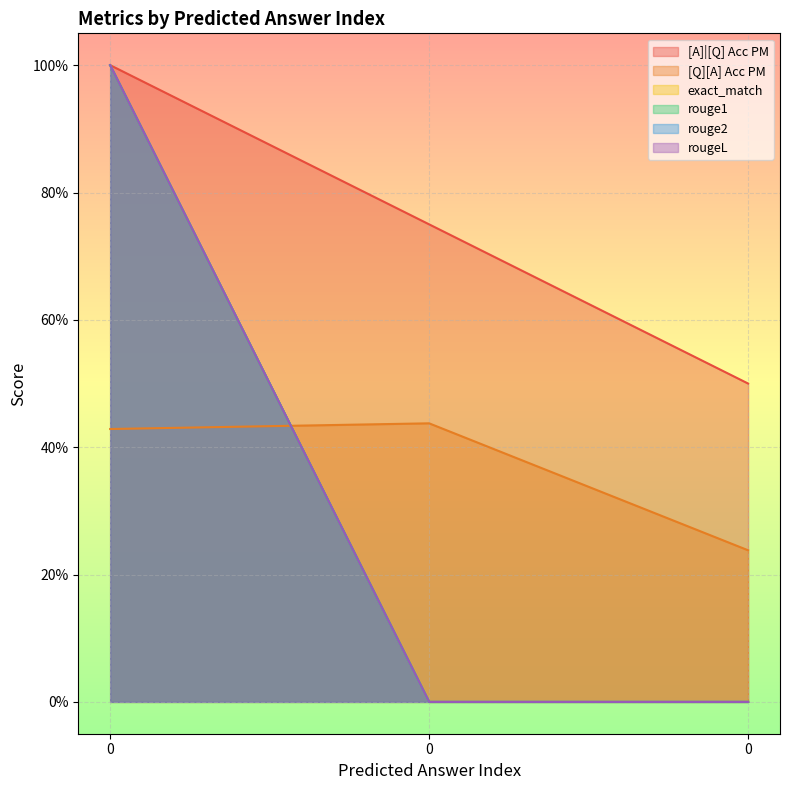

Reading left to right, transcribe all the data shown in this chart.

[A]|[Q] Acc PM: 1.0	0.8	0.5
[Q][A] Acc PM: 0.4	0.4	0.2
exact_match: 1.0	0.0	0.0
rouge1: 1.0	0.0	0.0
rouge2: 1.0	0.0	0.0
rougeL: 1.0	0.0	0.0